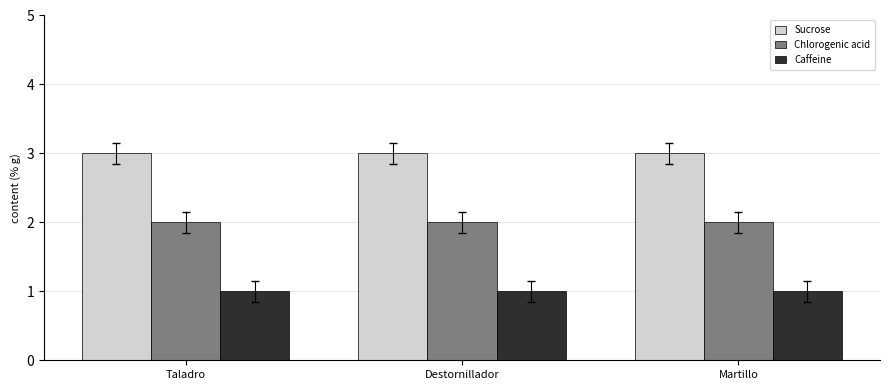

Is the value of Chlorogenic acid at Destornillador greater than the value of Sucrose at Taladro?

No